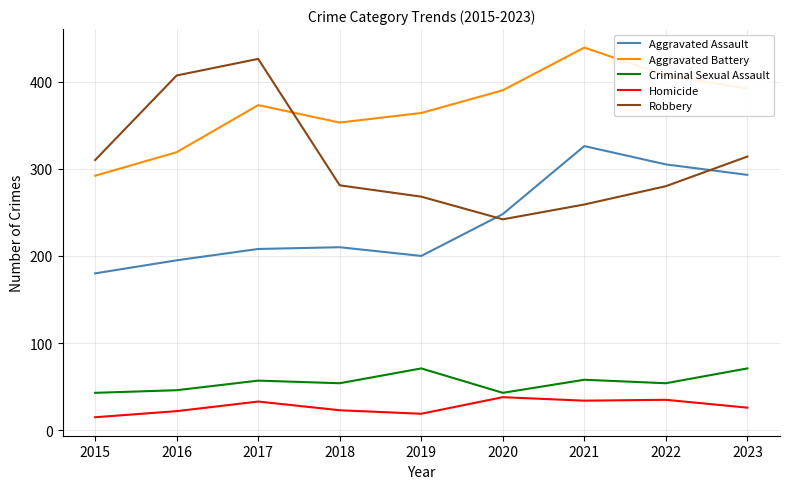

What is the total value across all series at 2018?

921